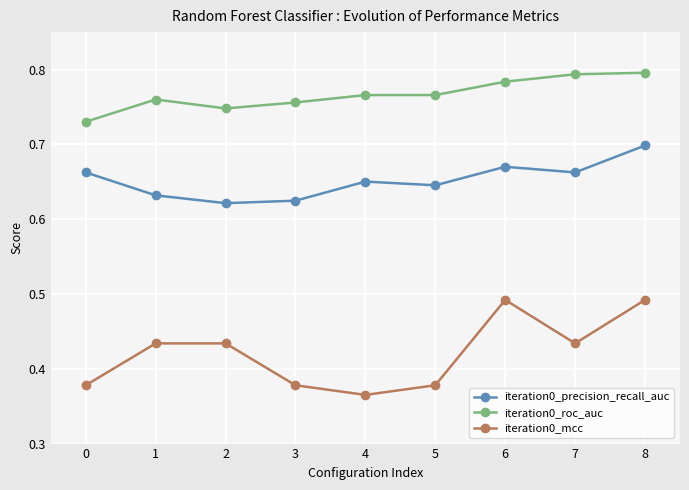

Where is iteration0_mcc nearest to the value 0?

4